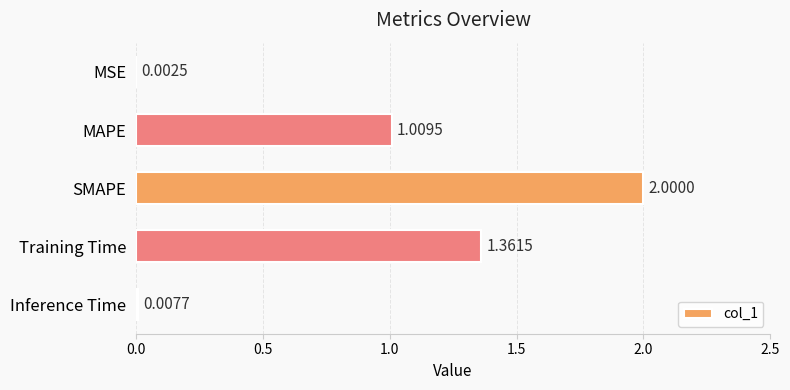

What is the change in value from MSE to Training Time?

+1.4